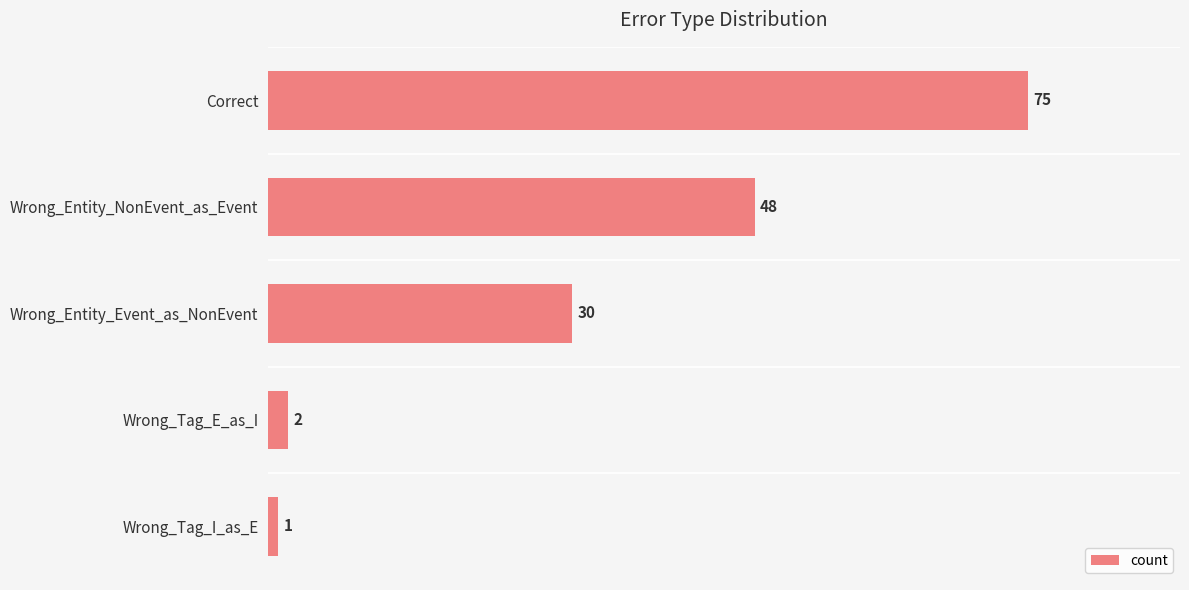

What is the minimum value shown in the chart?

1